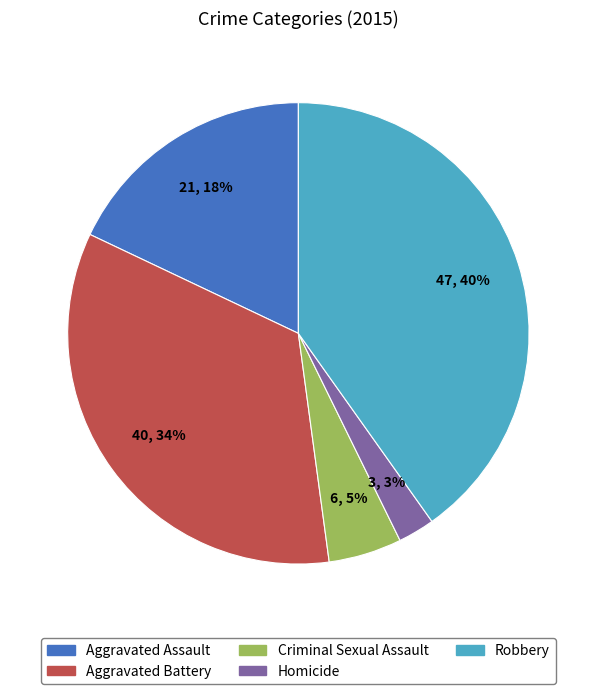

Is the sum of Homicide and Criminal Sexual Assault greater than half?

No